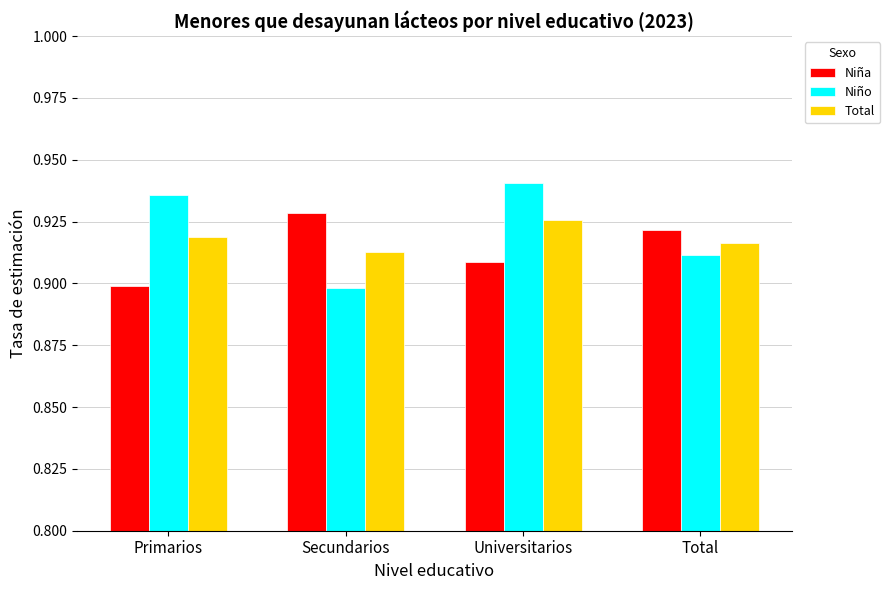

What are all the series names shown in the legend?

Niña, Niño, Total